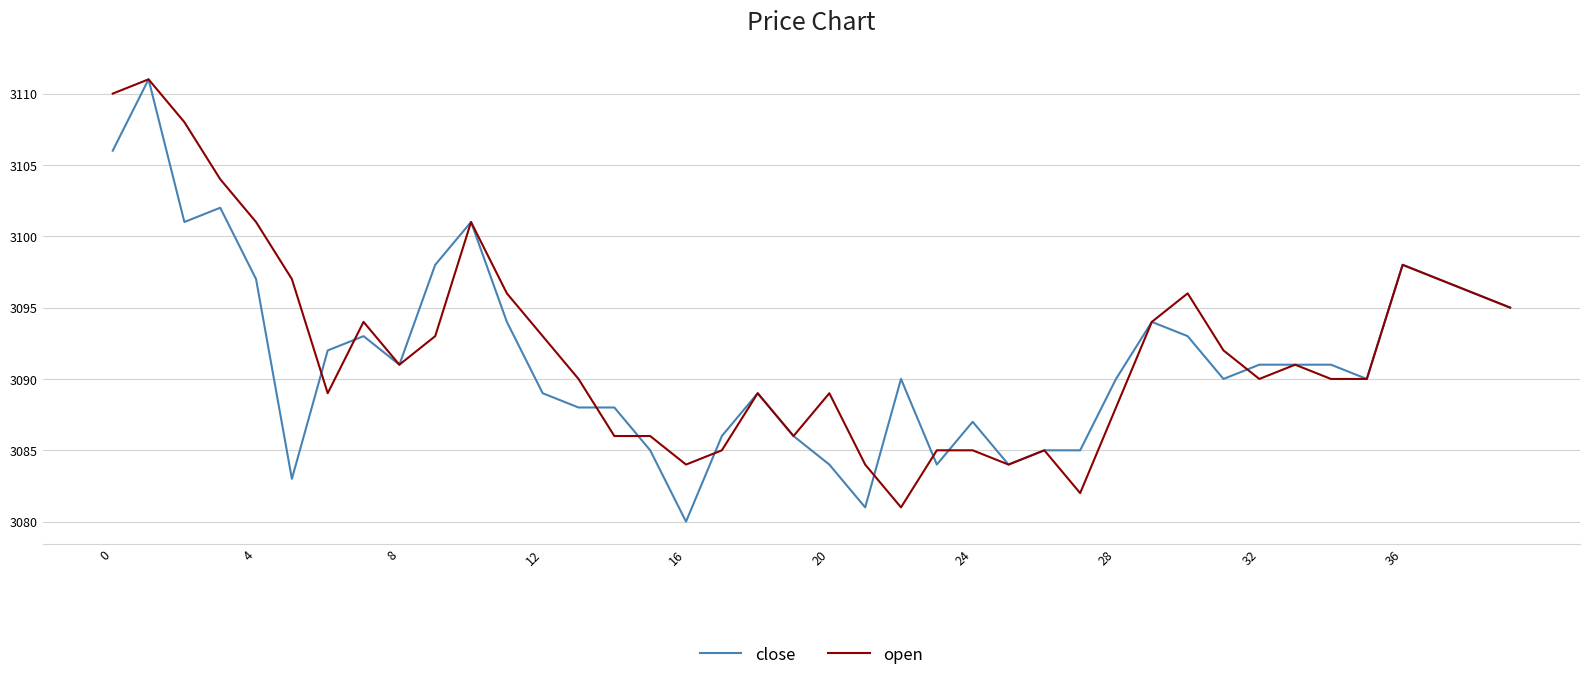

What is the minimum value for close?

3080